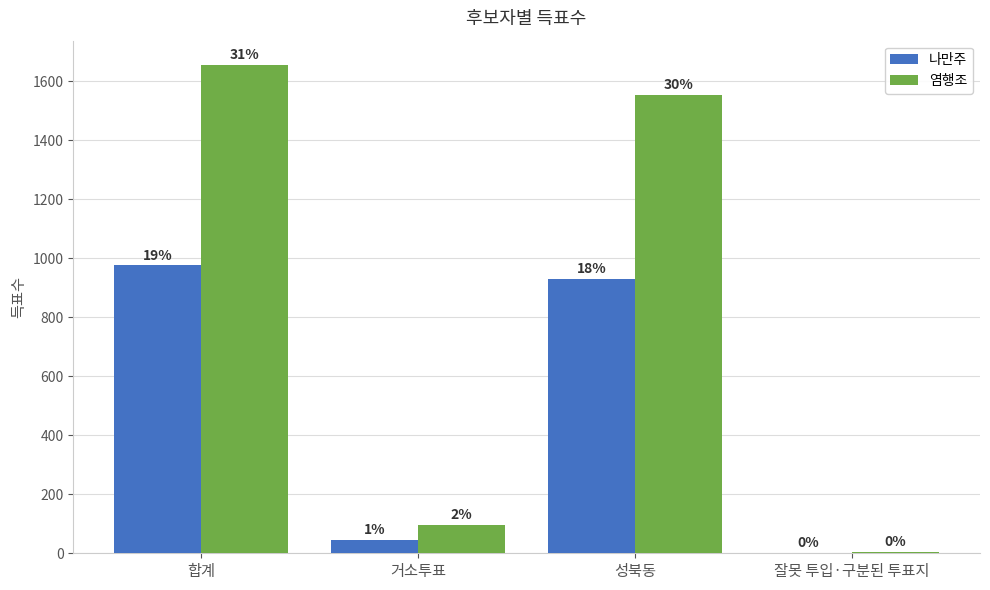

What are all the series names shown in the legend?

나만주, 염행조